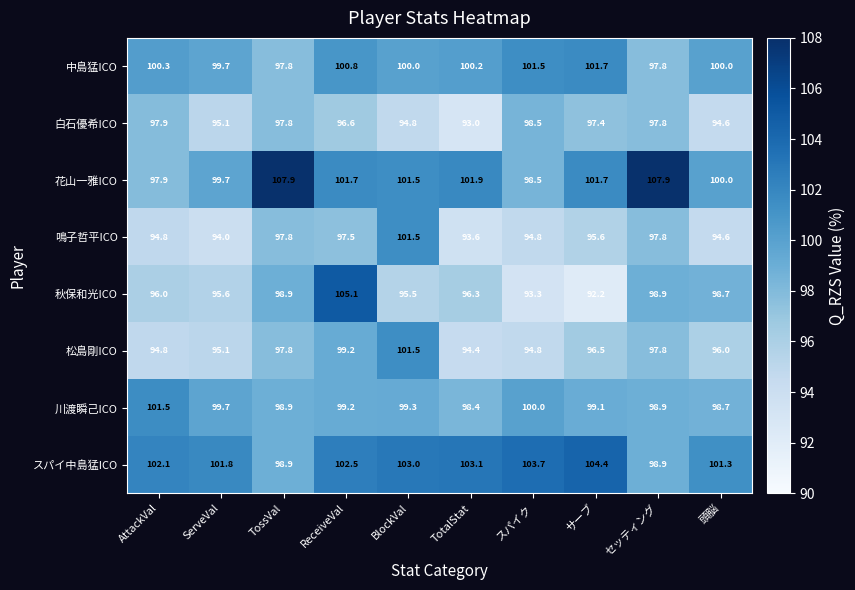

What is the difference between the 川渡瞬己ICO values at セッティング and ReceiveVal?

0.3